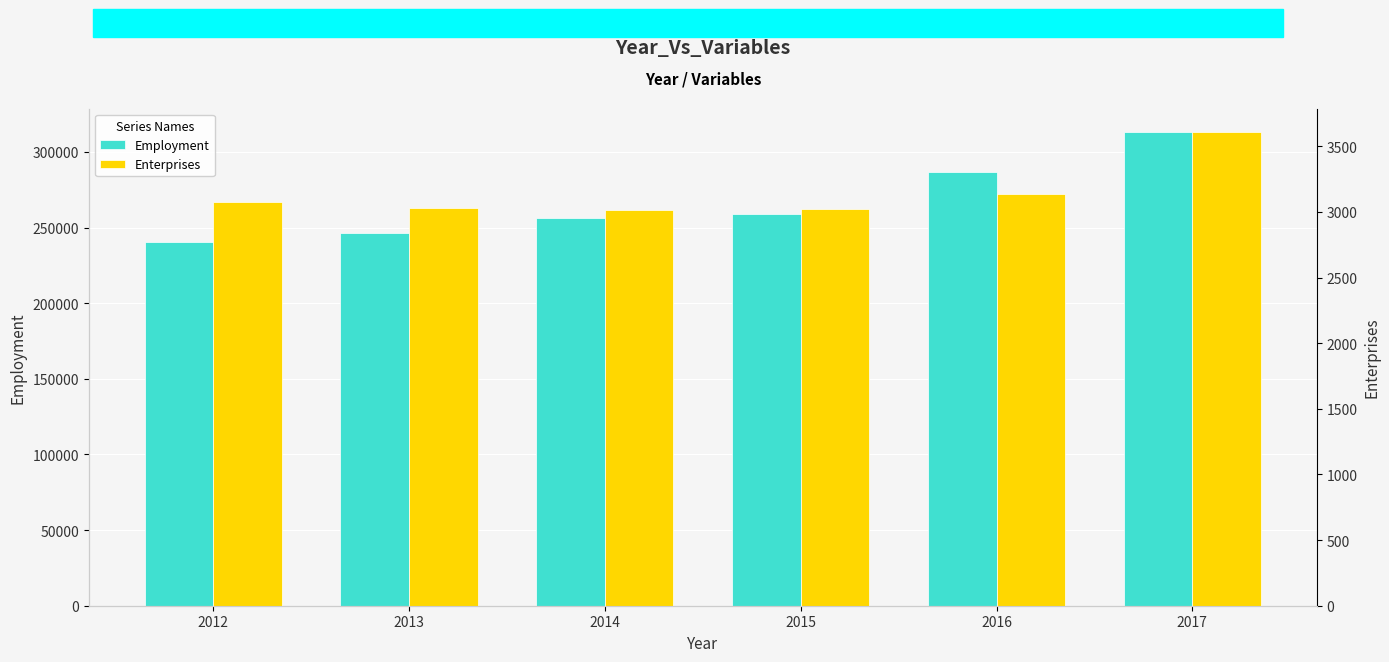

How many bars are there in each group?

2